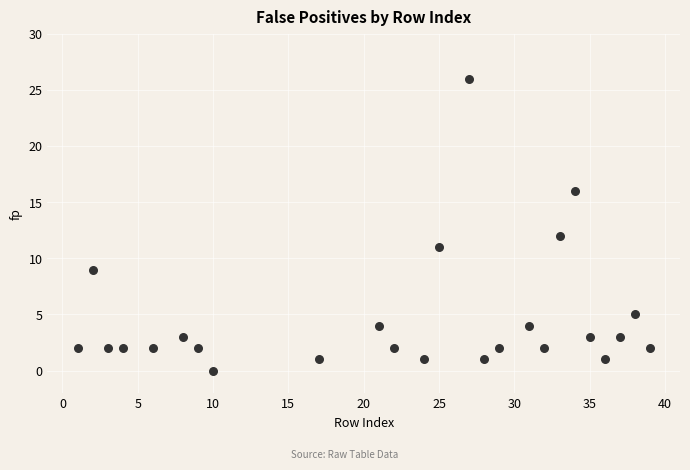

What Y value in the scatter plot is closest to 13?

12